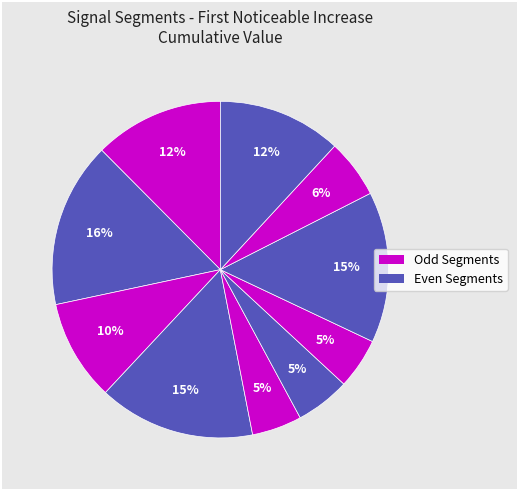

Is there any slice that represents more than half of the pie?

No